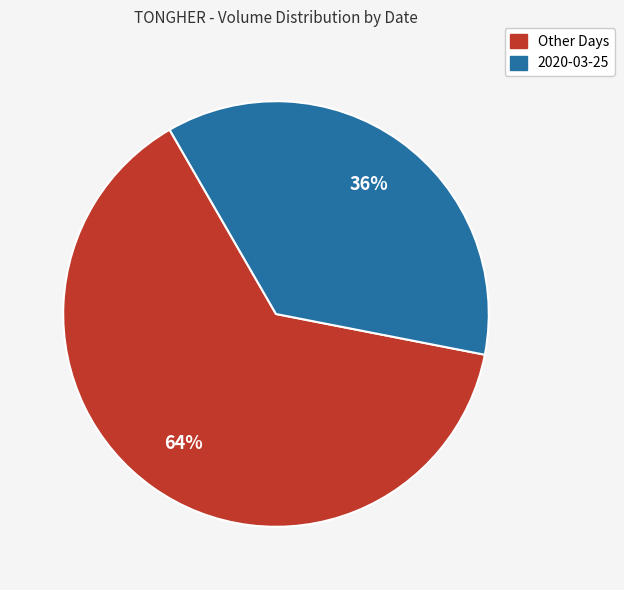

To the nearest percent, what is the average slice percentage?

50%